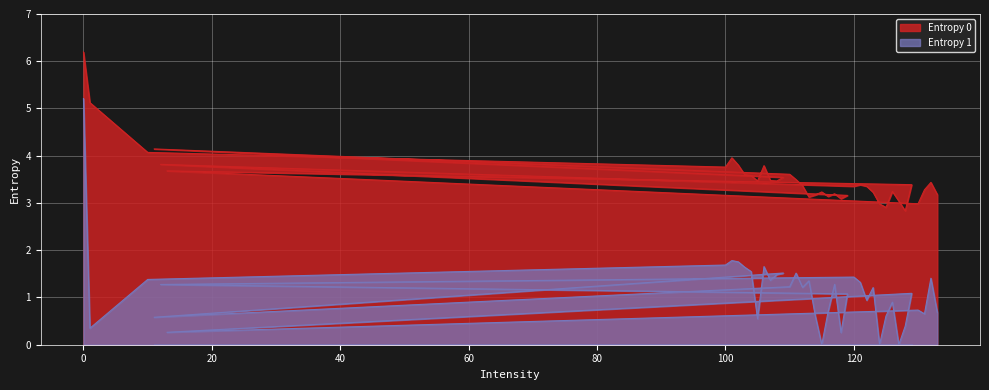

Rank the series by their maximum value, from lowest to highest.

Entropy 1, Entropy 0